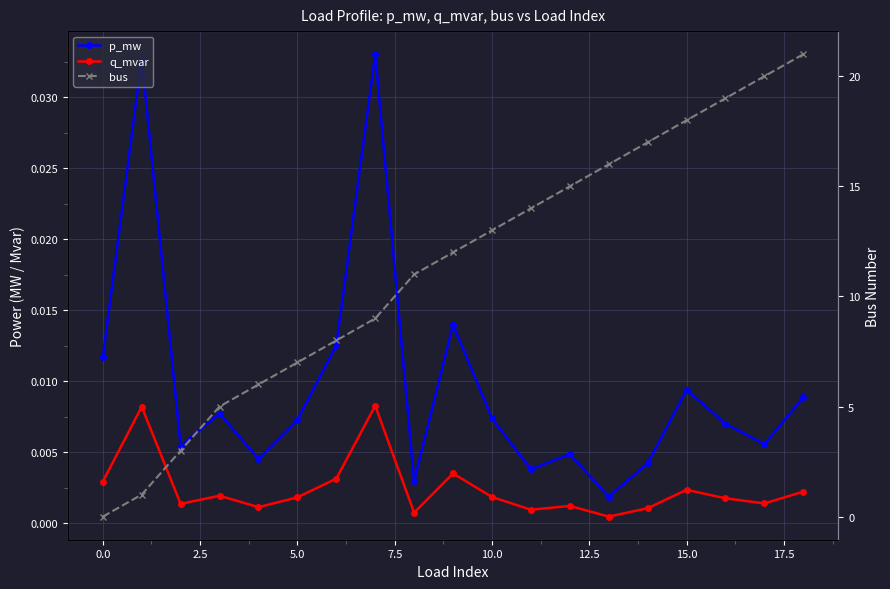

What is the highest value of the bus series?

21.0